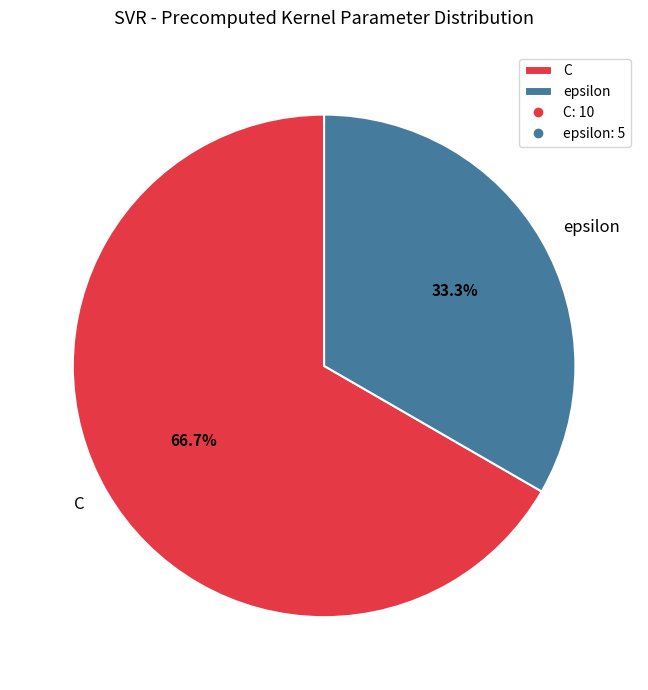

To the nearest percent, what is the average slice percentage?

50%